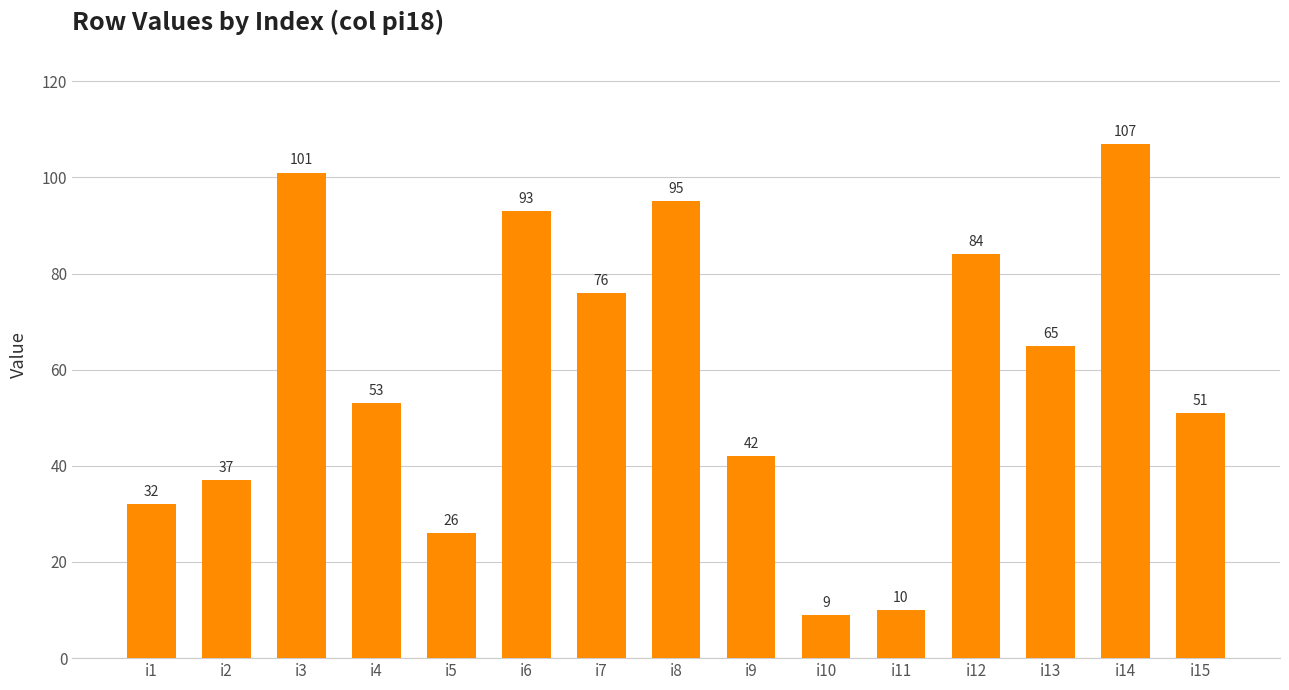

List the labels in order of value, largest first.

i14, i3, i8, i6, i12, i7, i13, i4, i15, i9, i2, i1, i5, i11, i10